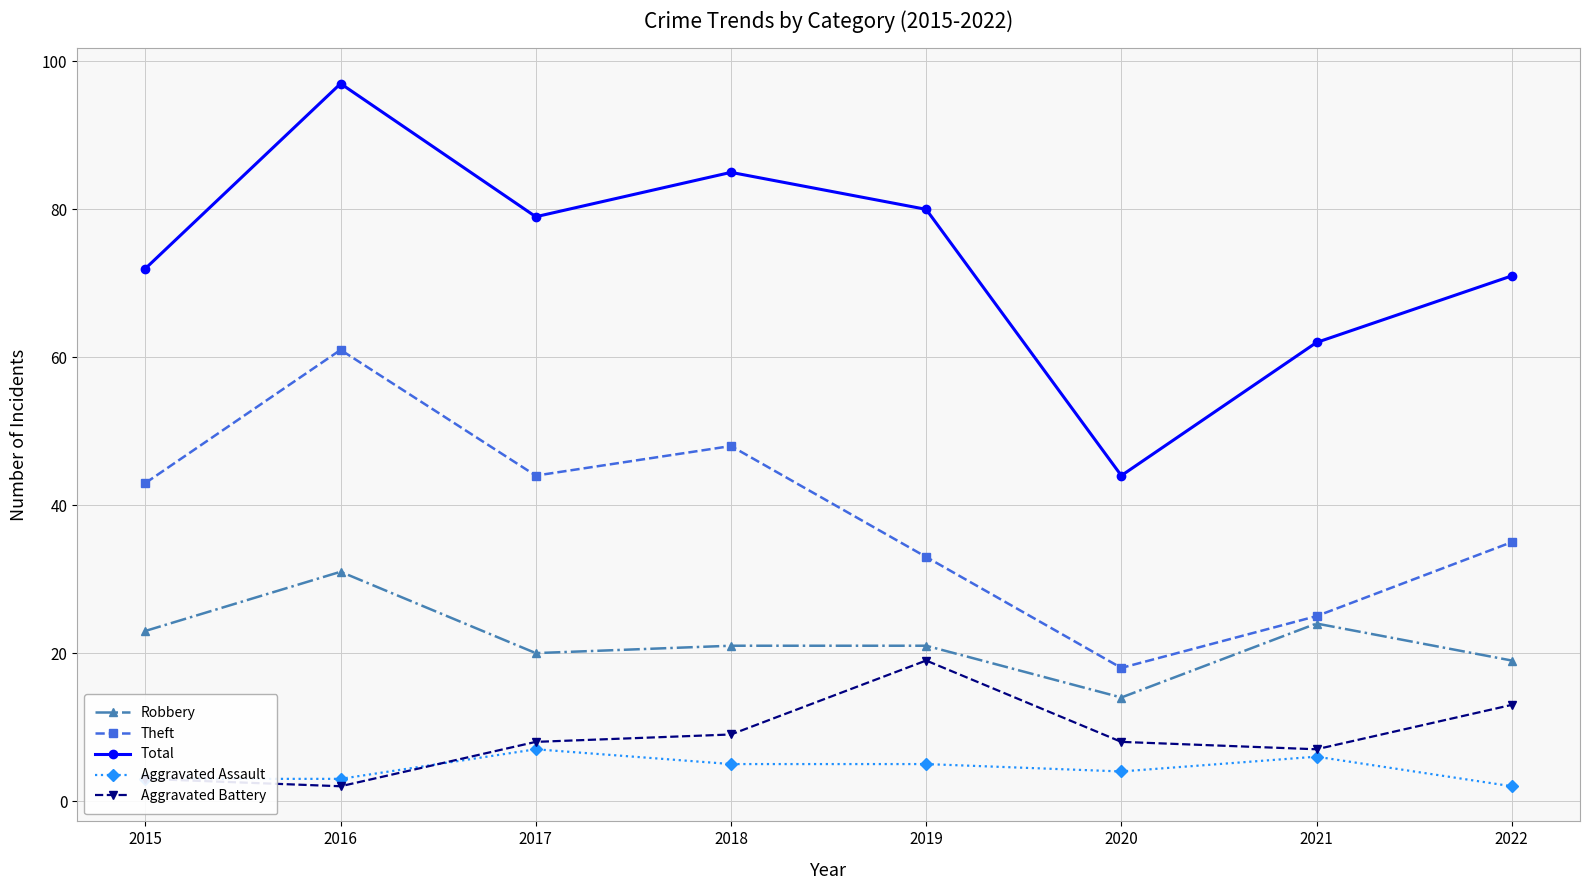

What are all the series names shown in the legend?

Robbery, Theft, Total, Aggravated Assault, Aggravated Battery